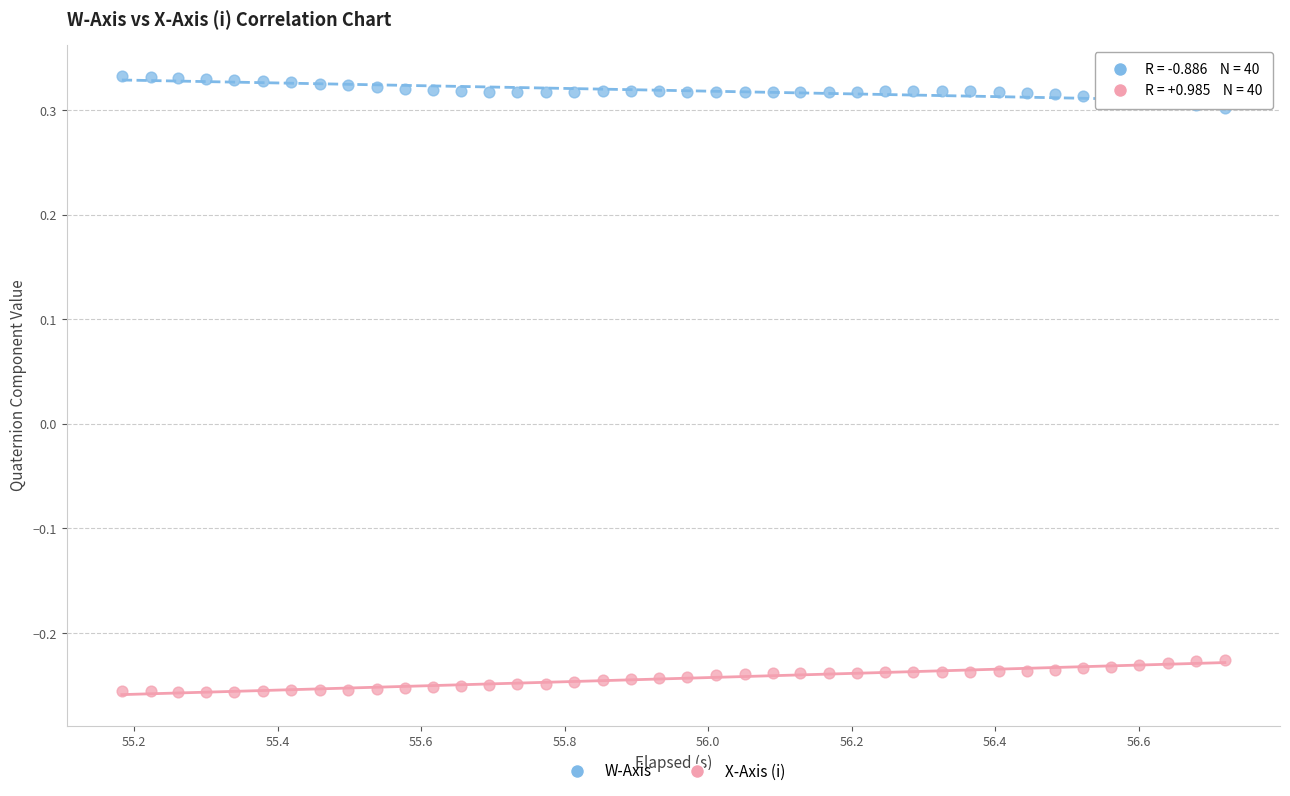

What is the X range (max minus min) for the scatter plot?

1.5